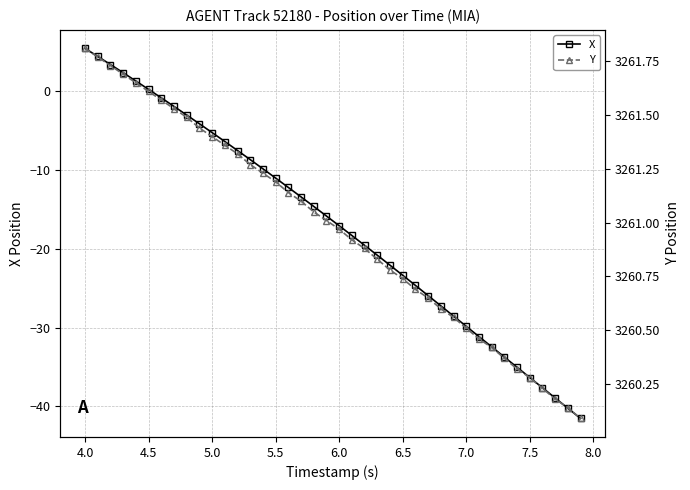

True or false: X has more than 2 interior local peaks.

False